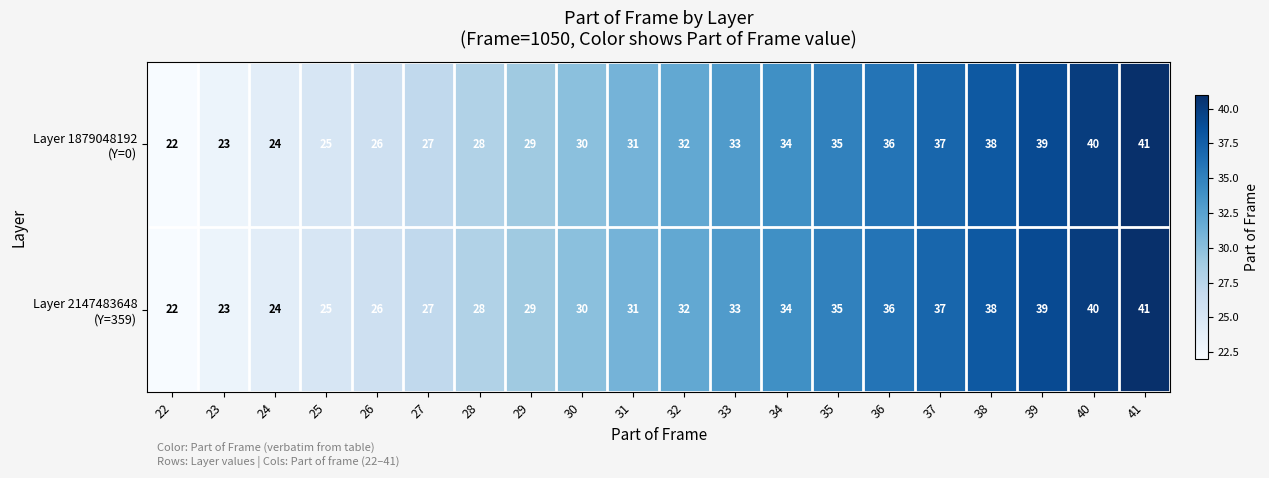

What is the total value across all series at 40?

80